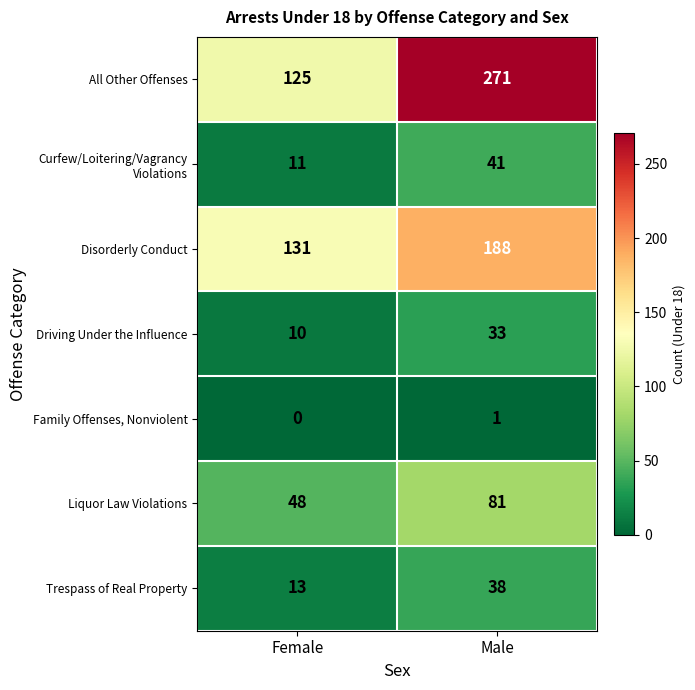

What is the average value of the Disorderly Conduct series?

160